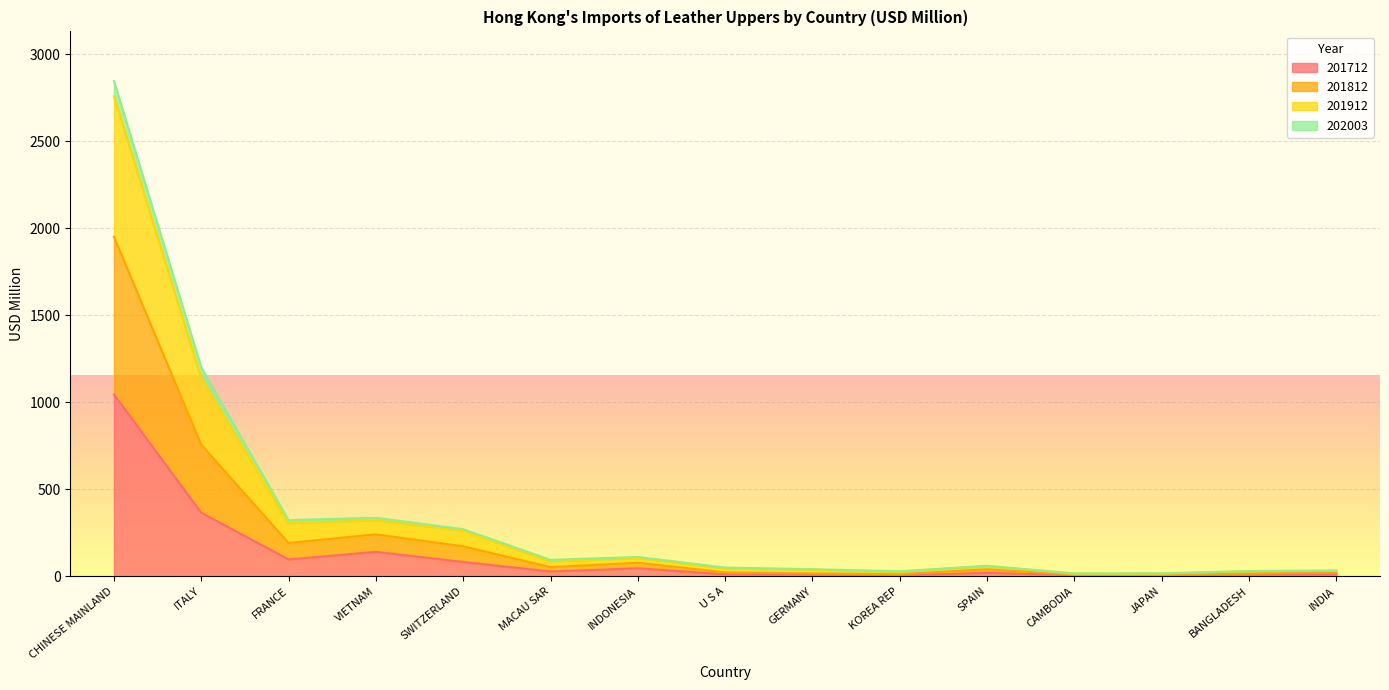

True or false: 201912 and 201712 cross at least once.

False